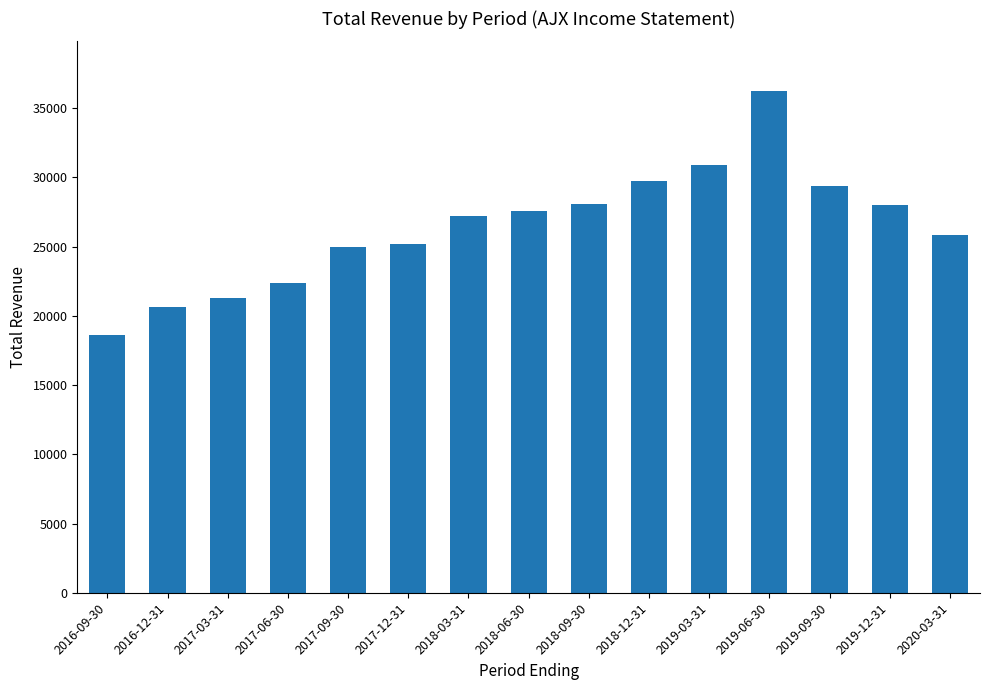

What is the difference between the maximum and minimum values?

17600